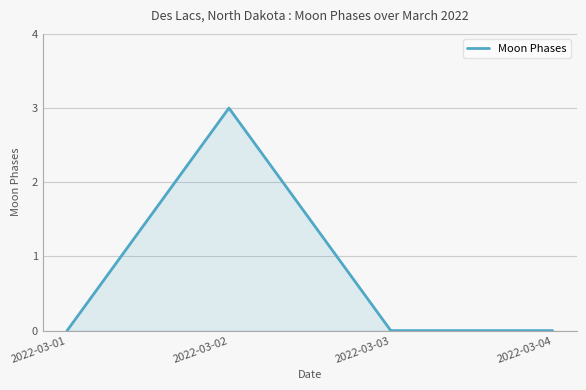

Reading left to right, transcribe all the data shown in this chart.

2022-03-01=0	2022-03-02=3	2022-03-03=0	2022-03-04=0